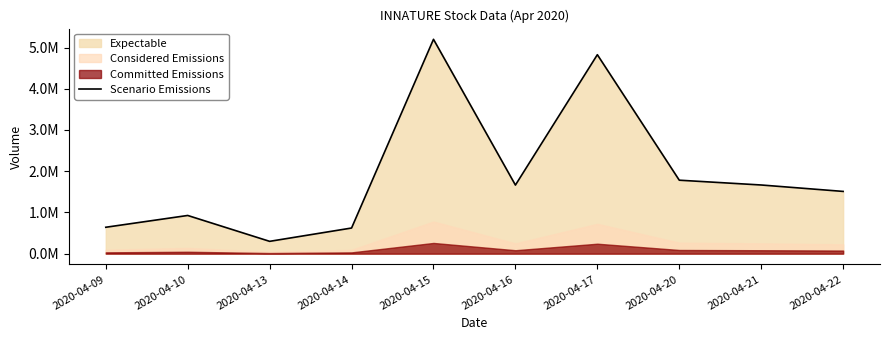

Rank the categories by value from lowest to highest.

2020-04-13, 2020-04-14, 2020-04-09, 2020-04-10, 2020-04-22, 2020-04-16, 2020-04-21, 2020-04-20, 2020-04-17, 2020-04-15